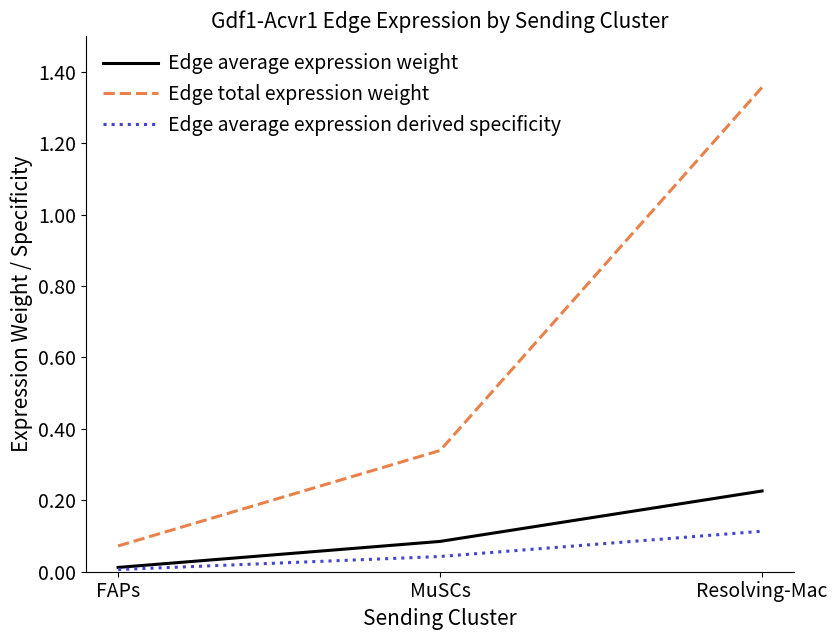

Which series changed the most between FAPs and MuSCs?

Edge total expression weight